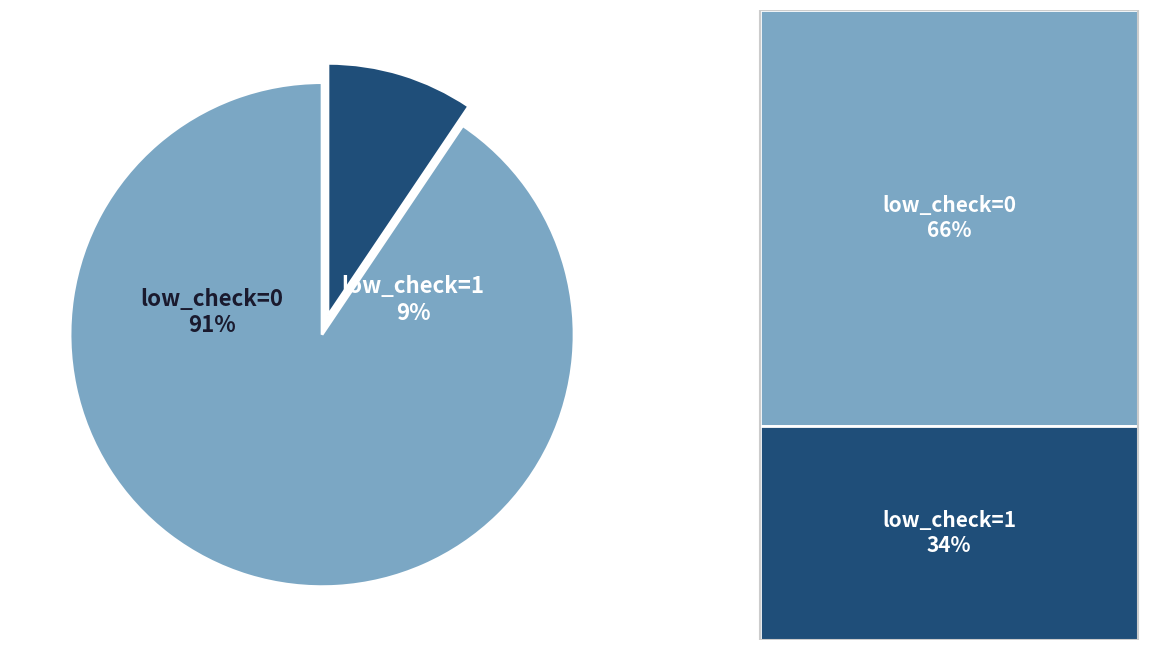

Count the number of slices in the pie.

2